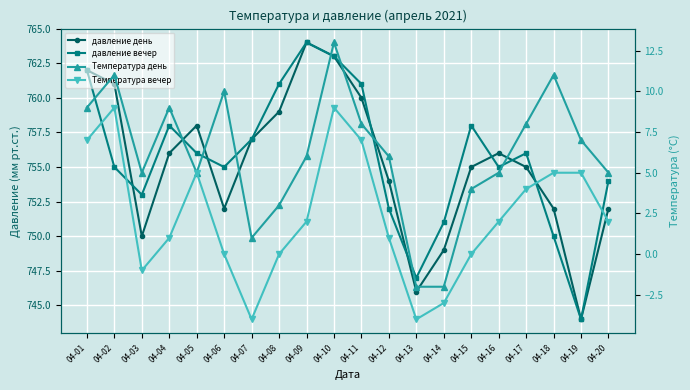

What is the average value of the давление день series?

755